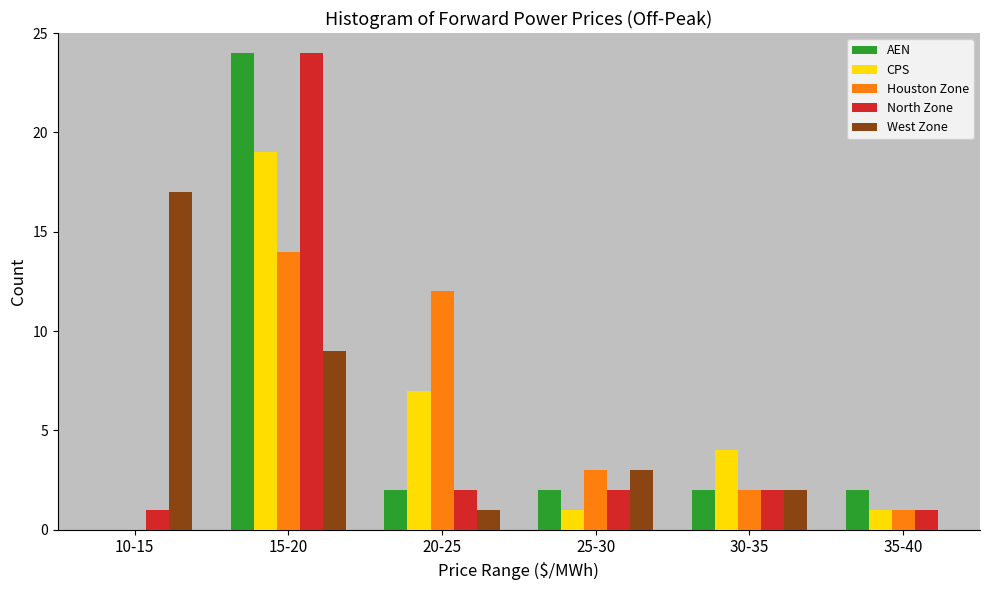

Reading left to right, extract all data points from this chart.

AEN: 10-15=0	15-20=24	20-25=2	25-30=2	30-35=2	35-40=2
CPS: 10-15=0	15-20=19	20-25=7	25-30=1	30-35=4	35-40=1
Houston Zone: 10-15=0	15-20=14	20-25=12	25-30=3	30-35=2	35-40=1
North Zone: 10-15=1	15-20=24	20-25=2	25-30=2	30-35=2	35-40=1
West Zone: 10-15=17	15-20=9	20-25=1	25-30=3	30-35=2	35-40=0